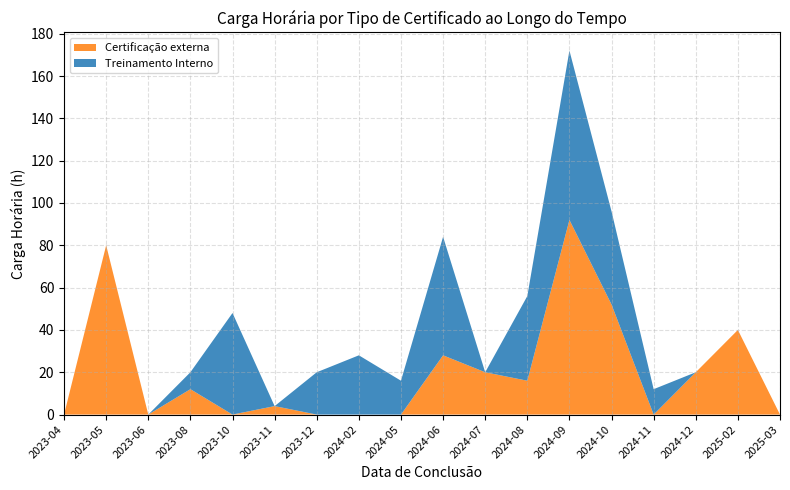

At which category is the sum across all series the highest?

2024-09